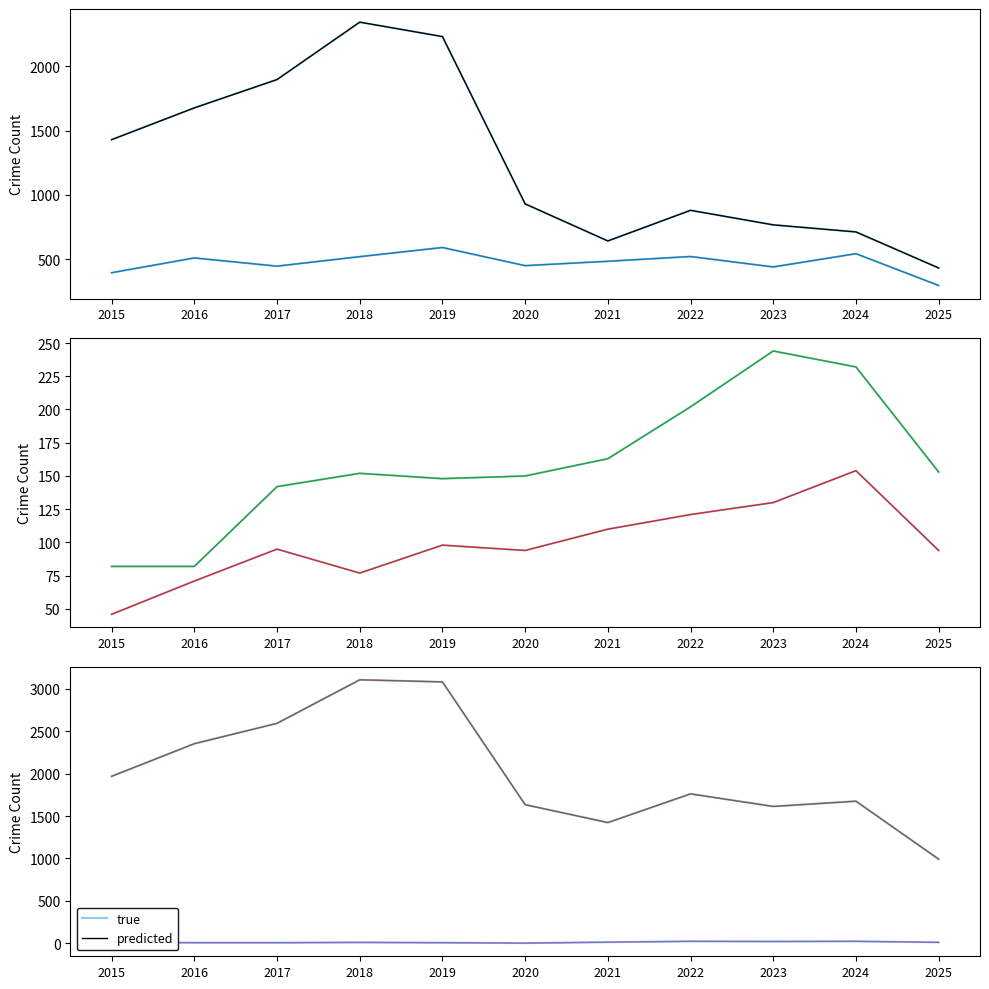

At which label does Robbery first exceed 484?

2016